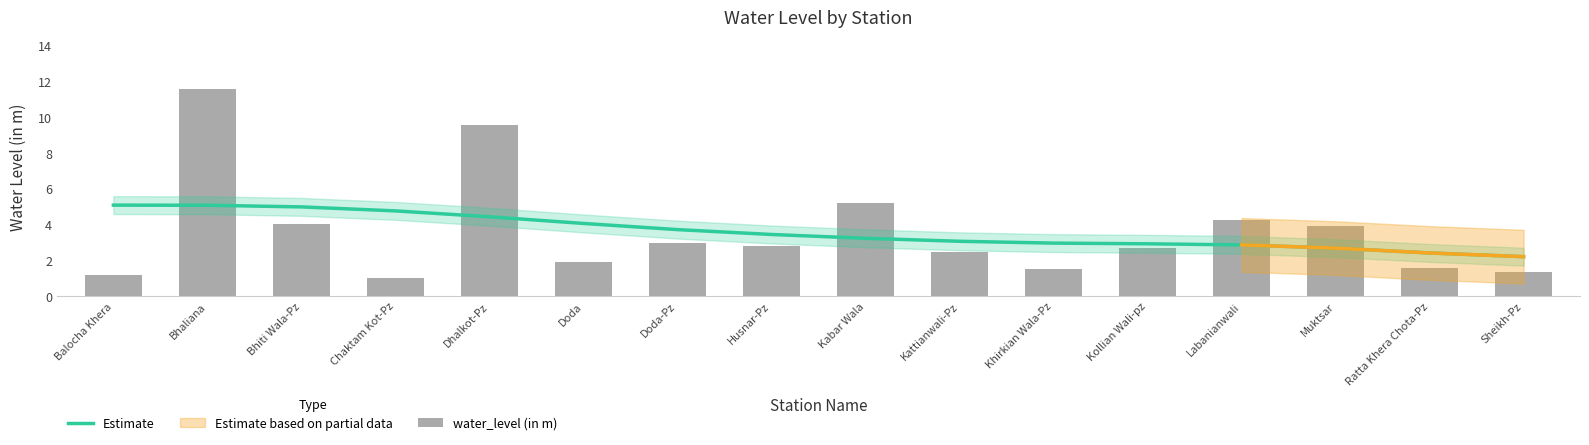

How many groups of bars are there?

16